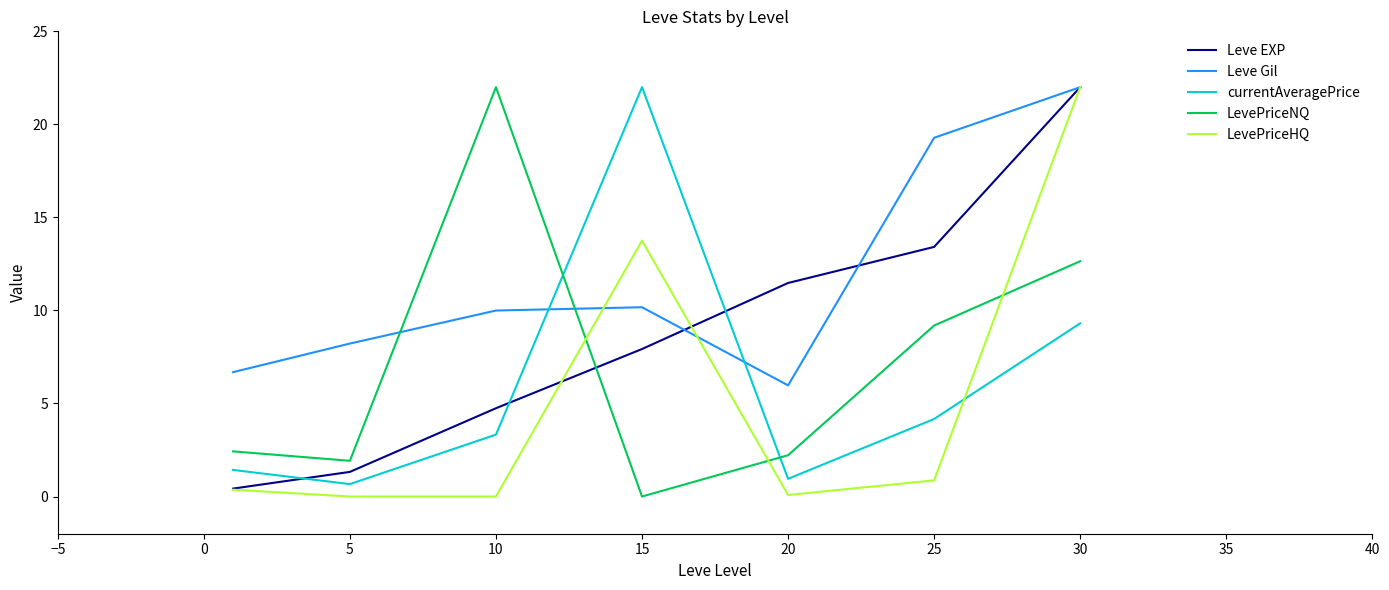

How many intersections are there between Leve EXP and LevePriceNQ?

1